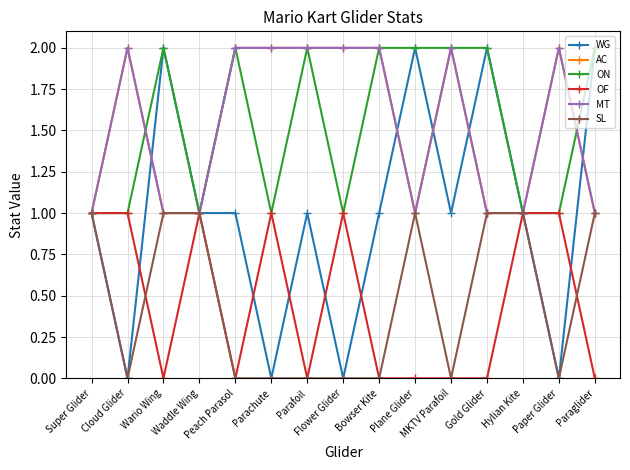

How many lines are shown in the chart?

6